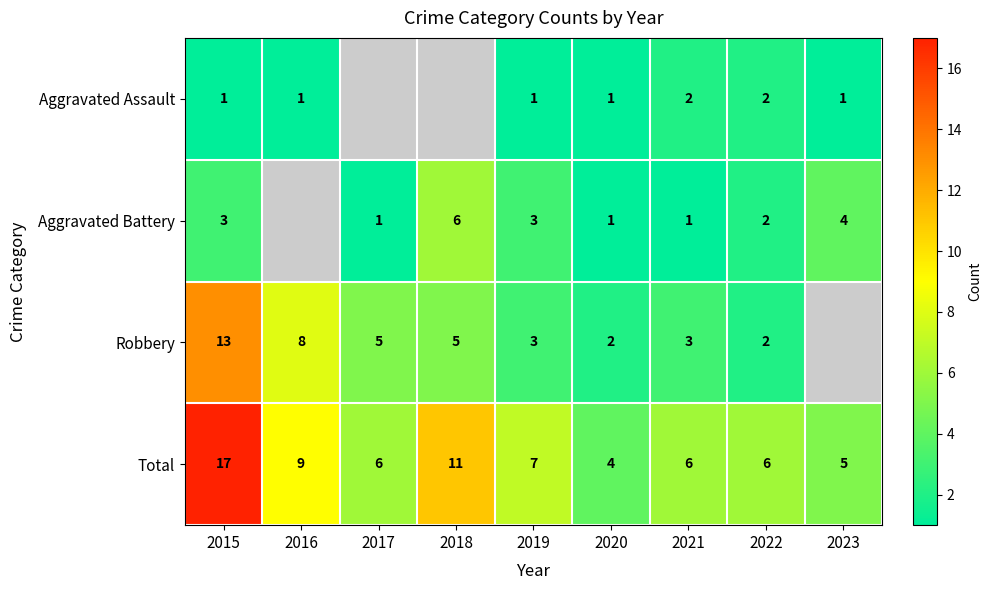

At which label is Total closest to 10?

2016